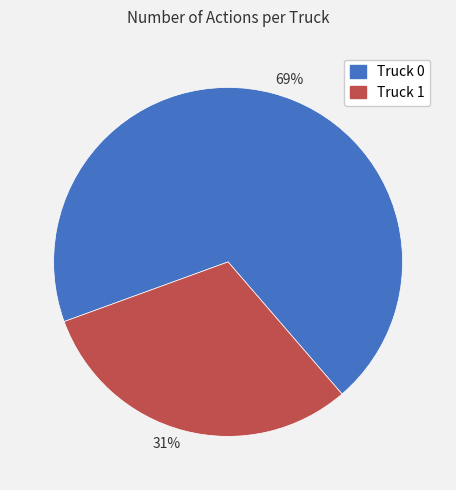

To the nearest percent, what is the difference between the largest and smallest slice percentages?

38%